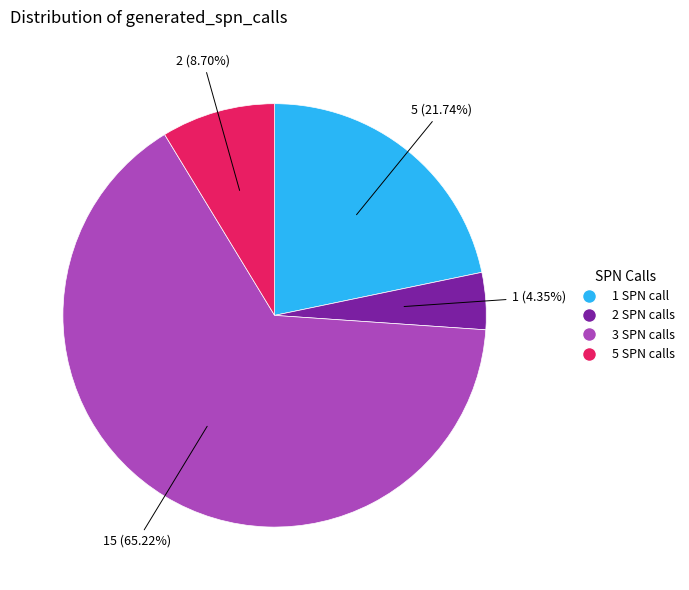

Is the sum of 5 SPN calls and 1 SPN call greater than half?

No